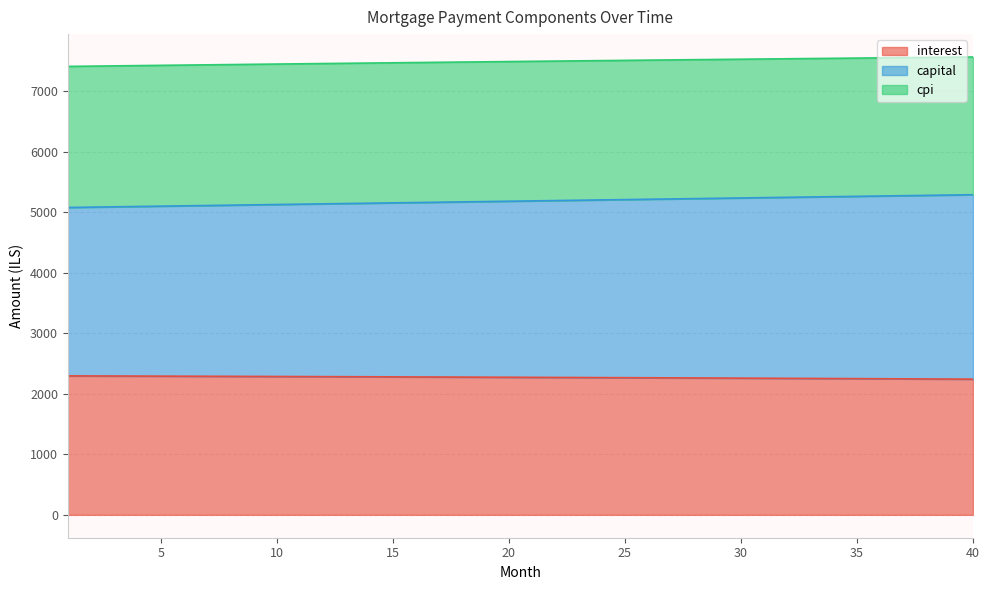

Reading right to left, list all the values displayed in this chart.

interest: 2243.1	2244.8	2246.5	2248.2	2249.9	2251.6	2253.3	2254.9	2256.5	2258.1	2259.7	2261.2	2262.7	2264.2	2265.7	2267.2	2268.7	2270.1	2271.5	2272.9	2274.3	2275.7	2277.0	2278.3	2279.6	2280.9	2282.2	2283.4	2284.7	2285.9	2287.1	2288.2	2289.4	2290.5	2291.7	2292.8	2293.9	2294.9	2296.0	2297.0
capital: 5292.2	5286.9	5281.5	5276.2	5270.8	5265.5	5260.1	5254.7	5249.4	5244.0	5238.6	5233.2	5227.8	5222.4	5217.0	5211.6	5206.2	5200.8	5195.4	5190.0	5184.6	5179.2	5173.8	5168.4	5162.9	5157.5	5152.1	5146.7	5141.2	5135.8	5130.3	5124.9	5119.5	5114.0	5108.6	5103.1	5097.6	5092.2	5086.7	5081.3
cpi: 7569.0	7565.4	7561.9	7558.3	7554.6	7551.0	7547.3	7543.6	7539.9	7536.2	7532.4	7528.6	7524.8	7521.0	7517.1	7513.2	7509.3	7505.4	7501.4	7497.5	7493.5	7489.5	7485.4	7481.4	7477.3	7473.2	7469.1	7464.9	7460.7	7456.6	7452.3	7448.1	7443.9	7439.6	7435.3	7431.0	7426.7	7422.3	7417.9	7413.6